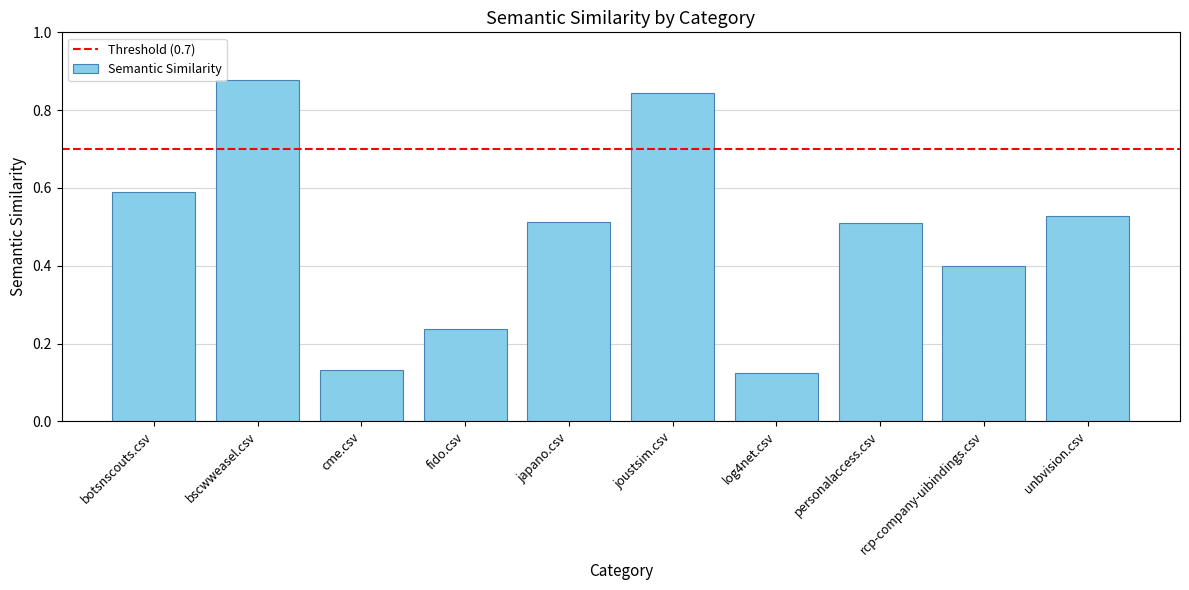

What position from the right is personalaccess.csv?

3